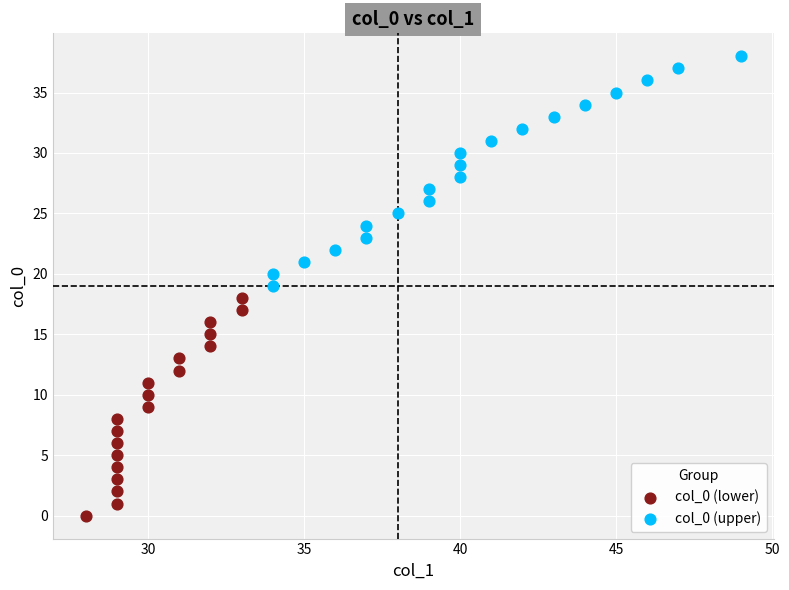

Which series reaches the minimum Y coordinate?

col_0 (lower)